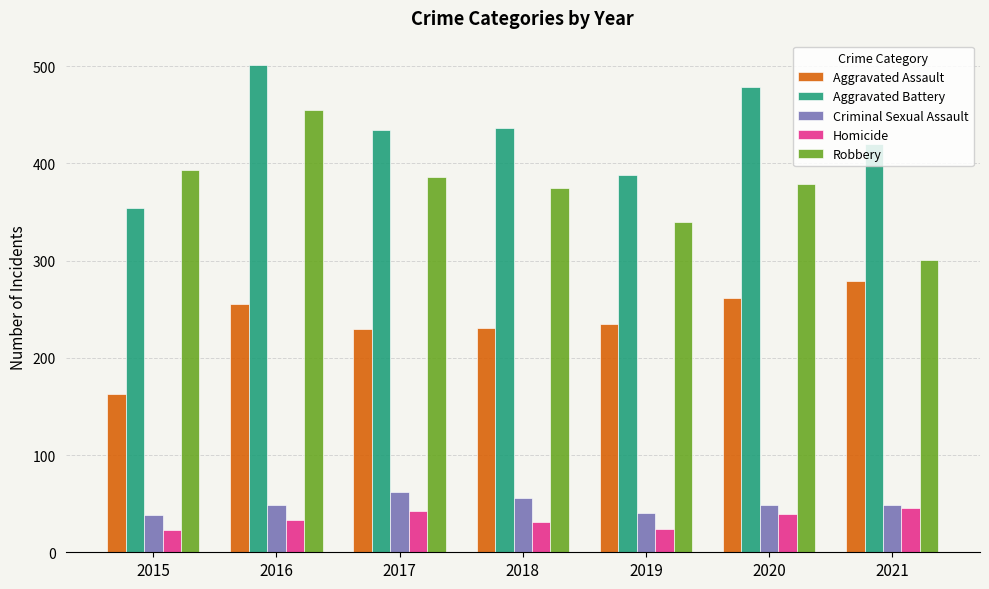

What is the minimum value for Robbery?

301